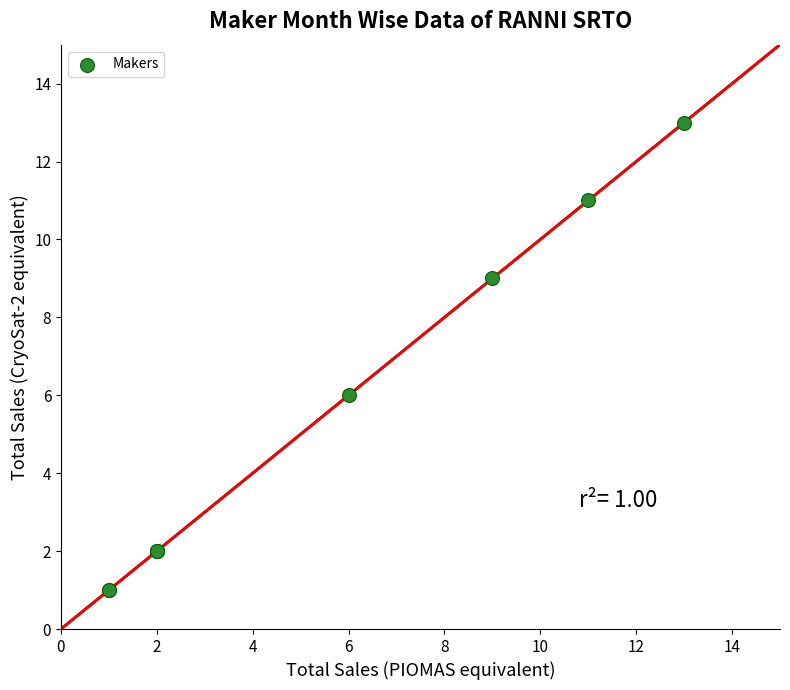

What Y value in the scatter plot is closest to 7?

6